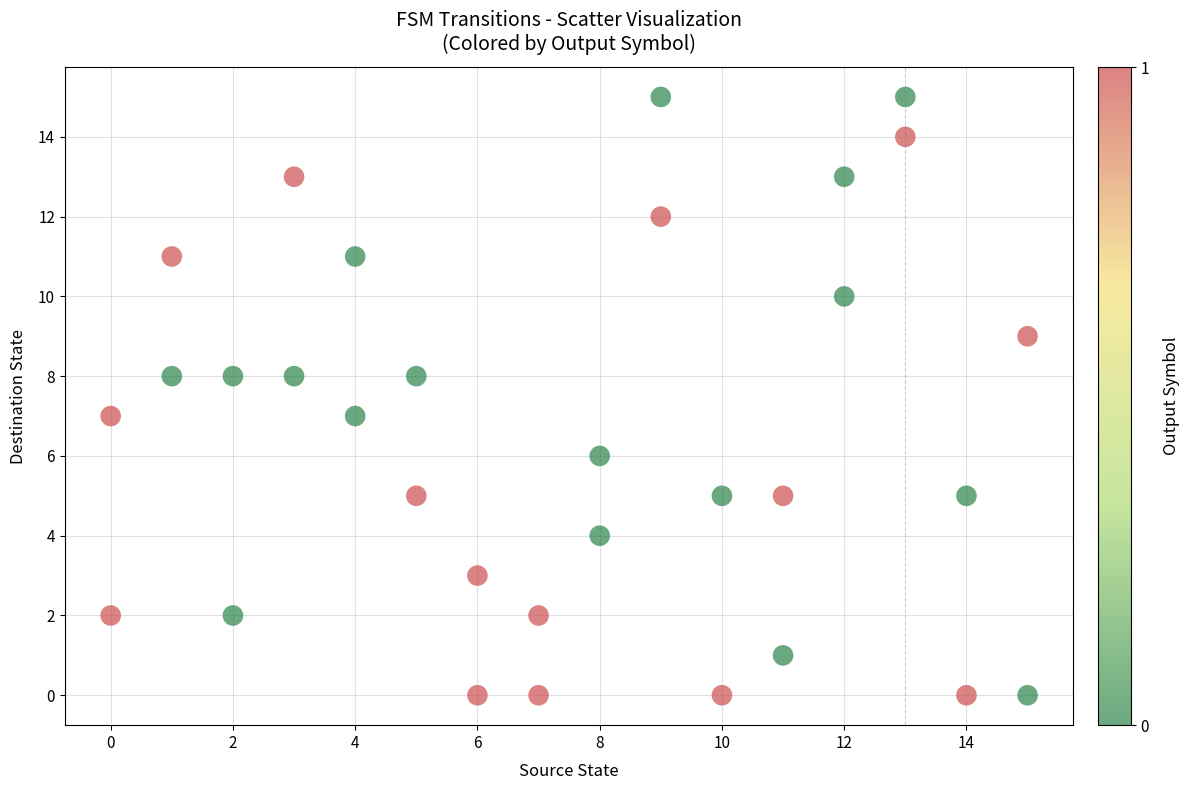

What is the range of X values (max minus min)?

15